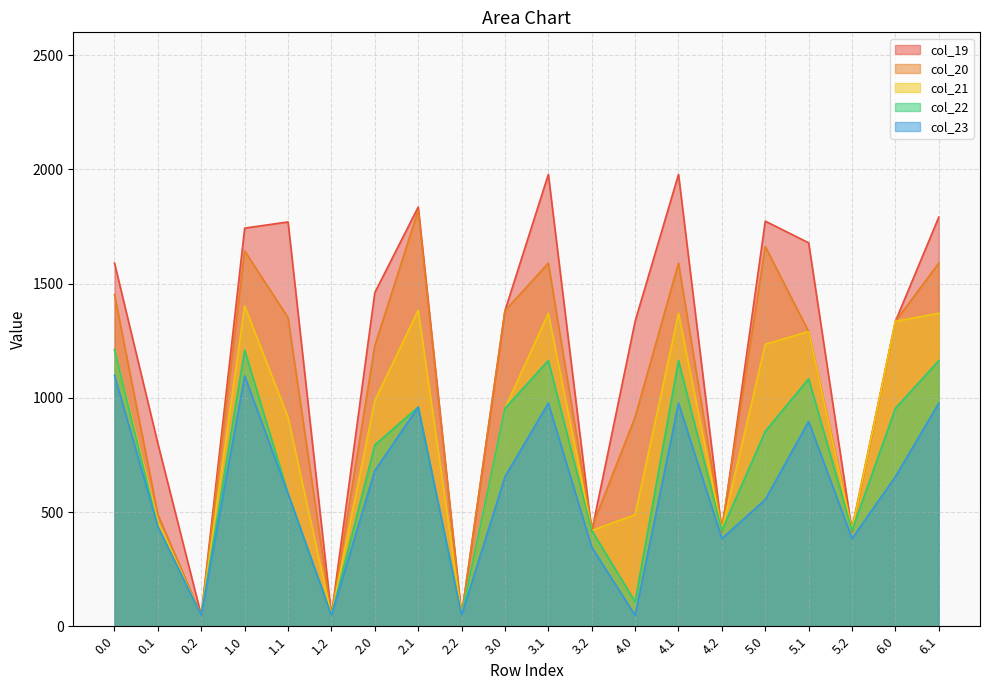

At which category is the sum across all series the highest?

1.0